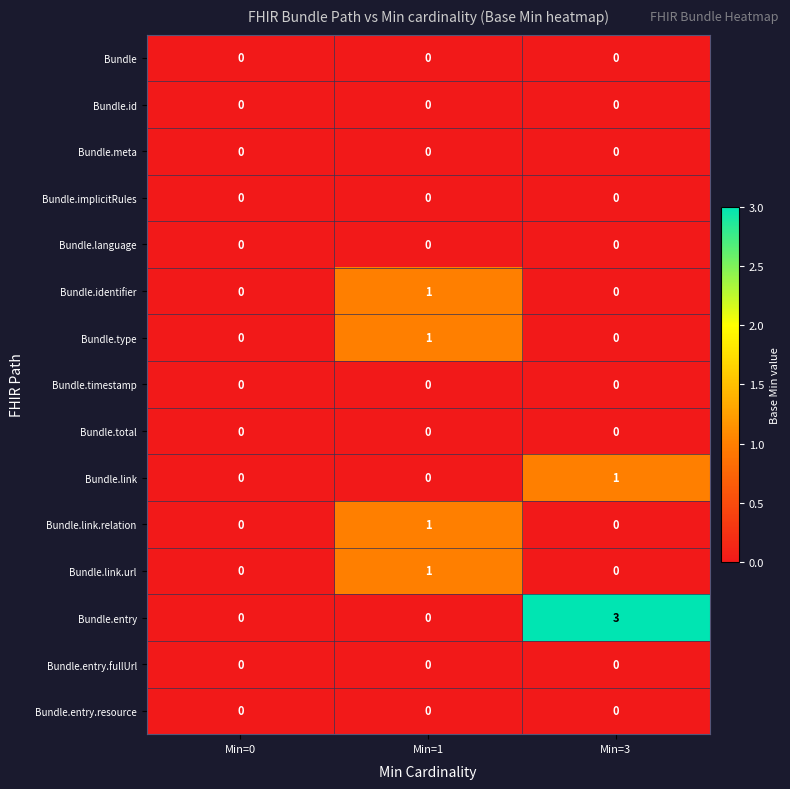

Which category has the highest value across all series?

Min=3